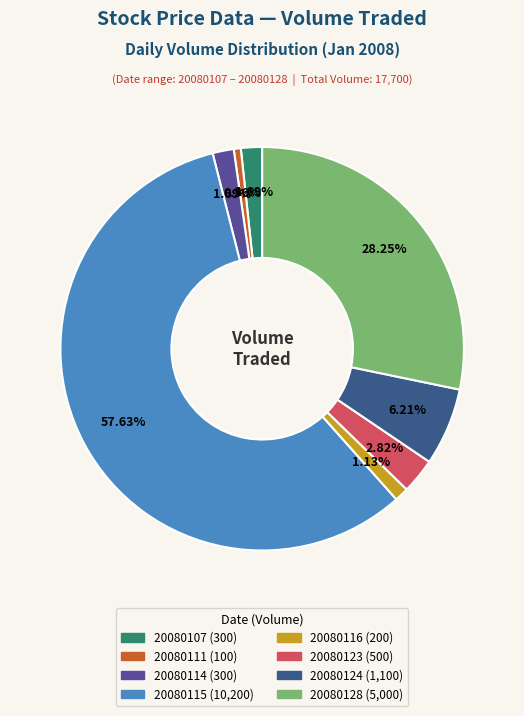

Rank the categories by value from highest to lowest.

20080115, 20080128, 20080124, 20080123, 20080107, 20080114, 20080116, 20080111